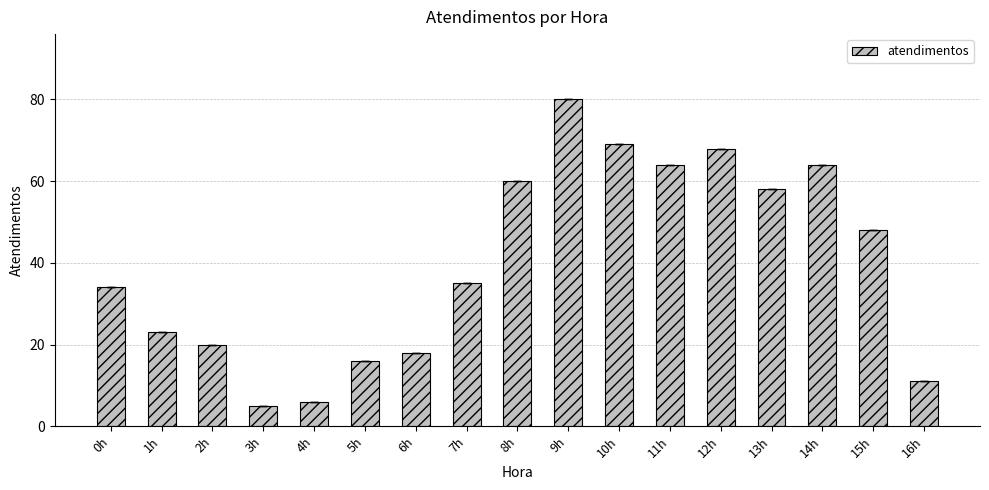

Is it true that the value at 14h is 64?

True